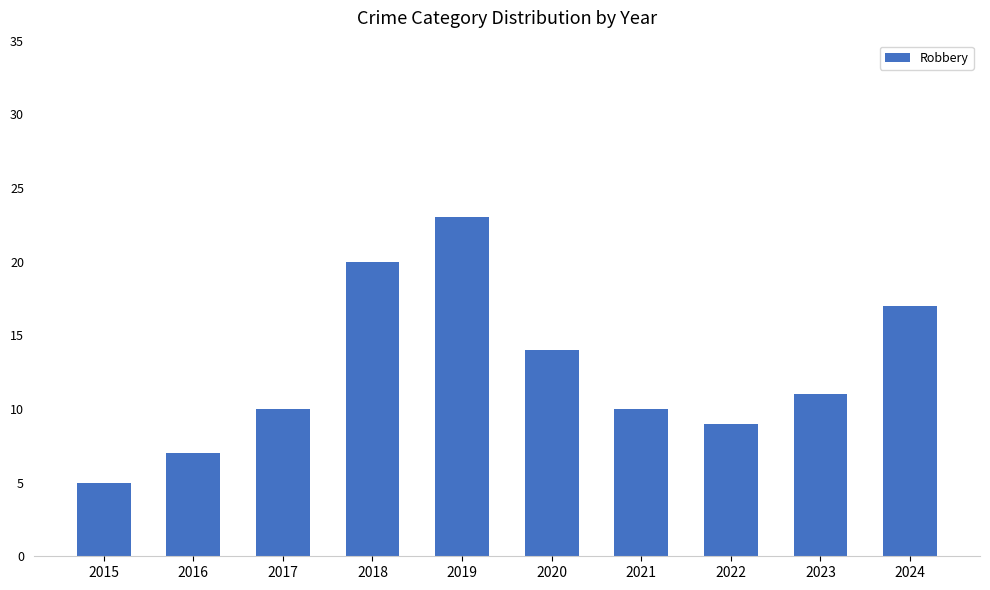

What value does the data have at 2016?

7